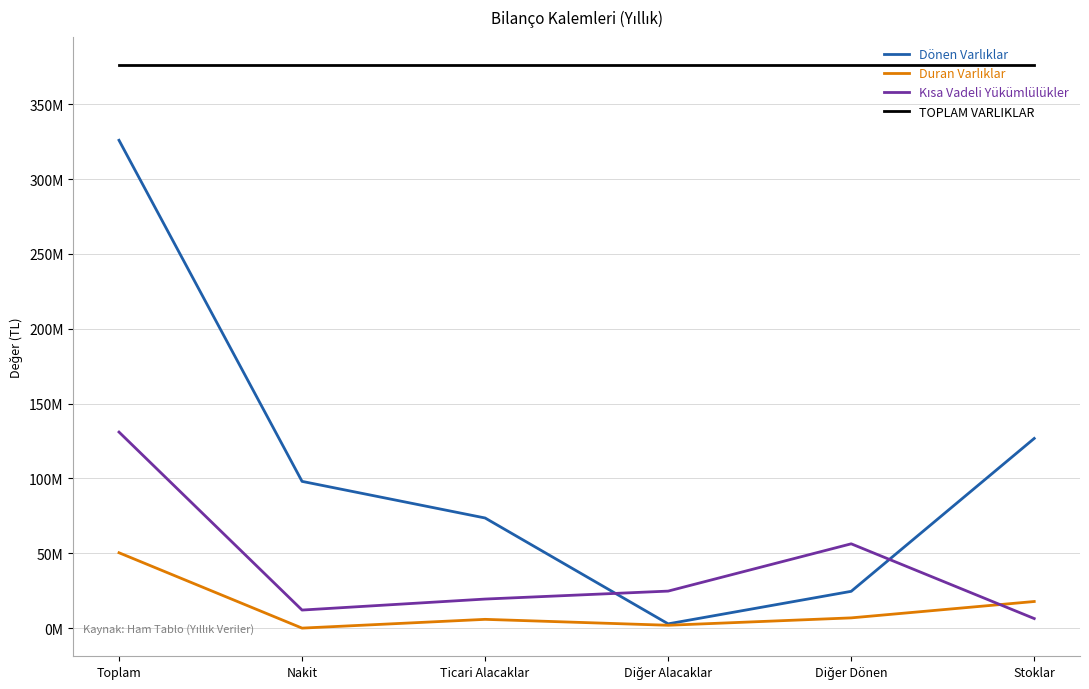

True or false: TOPLAM VARLIKLAR and Dönen Varlıklar intersect in this chart.

False